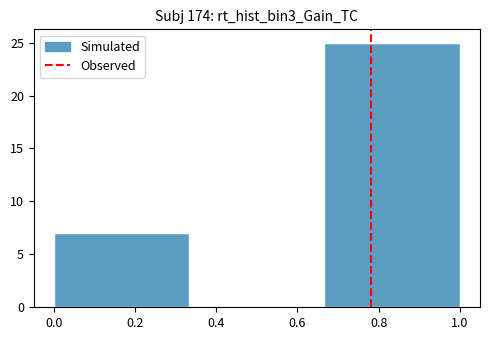

Reading left to right, list every bar in this chart as the range it spans on the x-axis followed by its height. Neither the bar edges nor the heights are printed on the chart, so give them approximately, as read against the axes.

0.00 to 0.34: 7
0.34 to 0.66: 0
0.66 to 1.00: 25